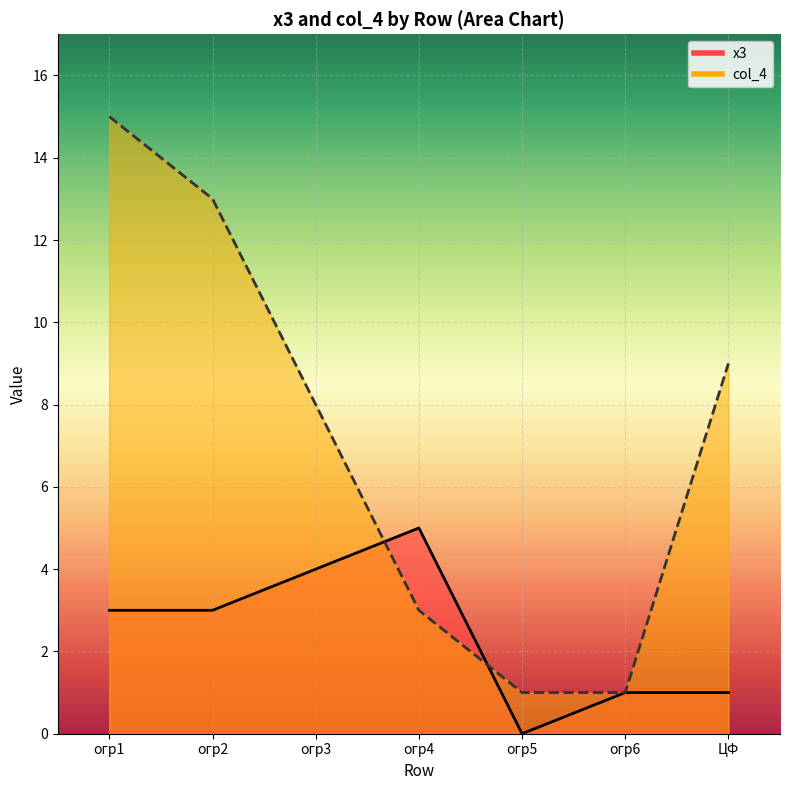

True or false: x3 has a value of 2 at ЦФ.

False